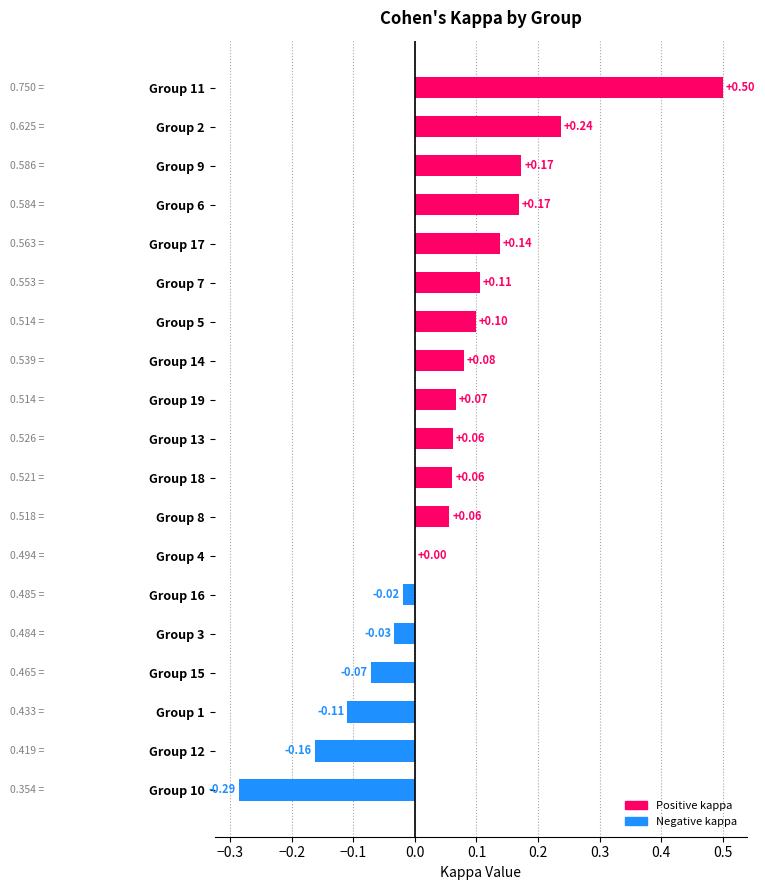

What is the change in value from Group 13 to Group 17?

+0.1